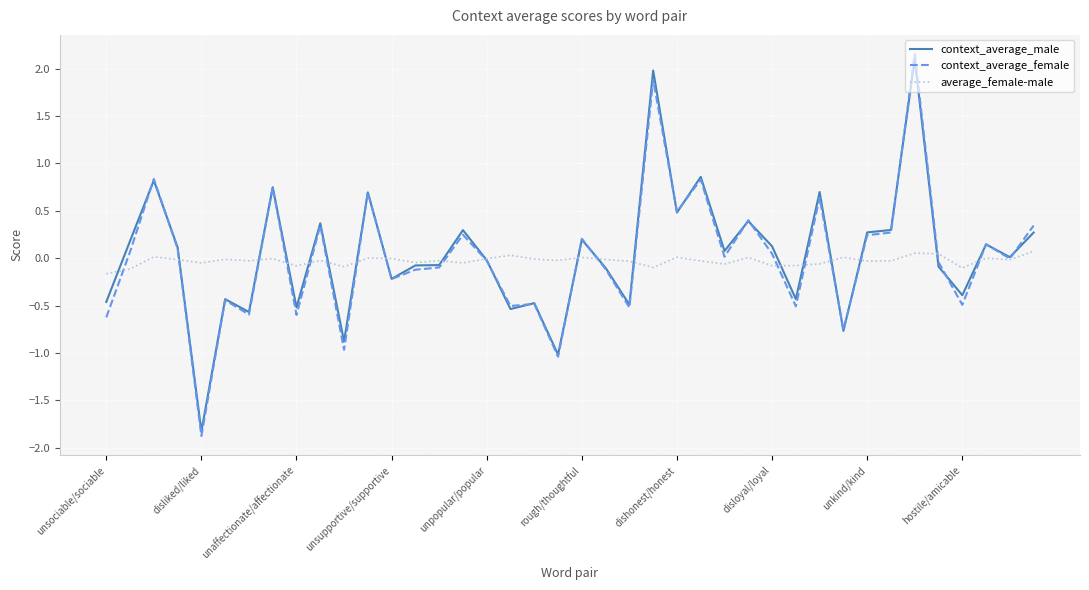

What is the smallest value displayed?

-1.9